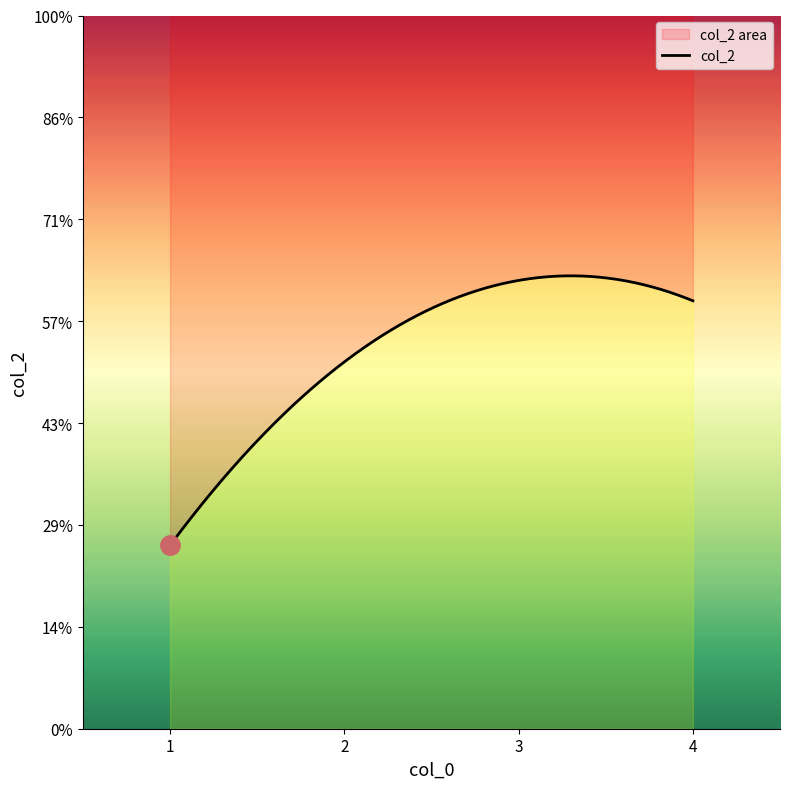

Does the chart have visible grid lines?

No